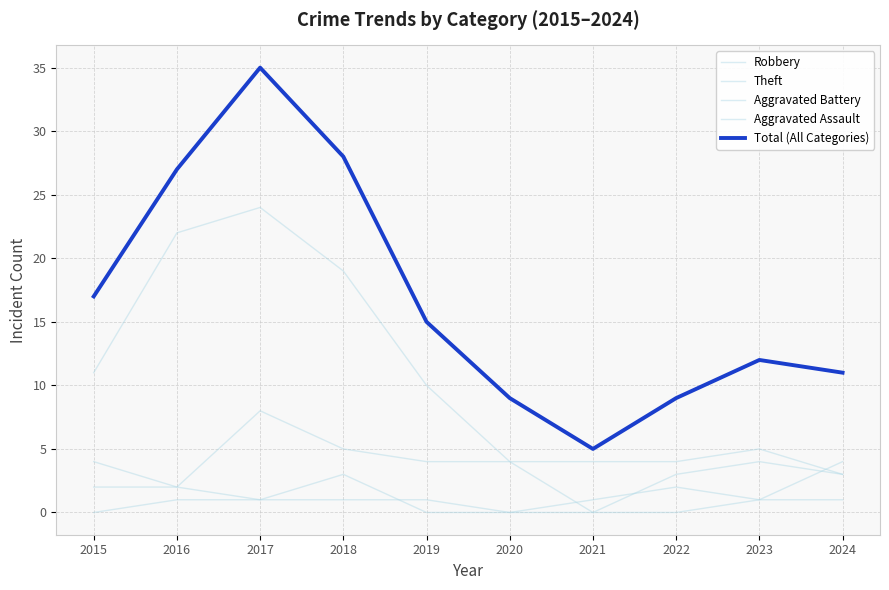

How many lines are shown in the chart?

5